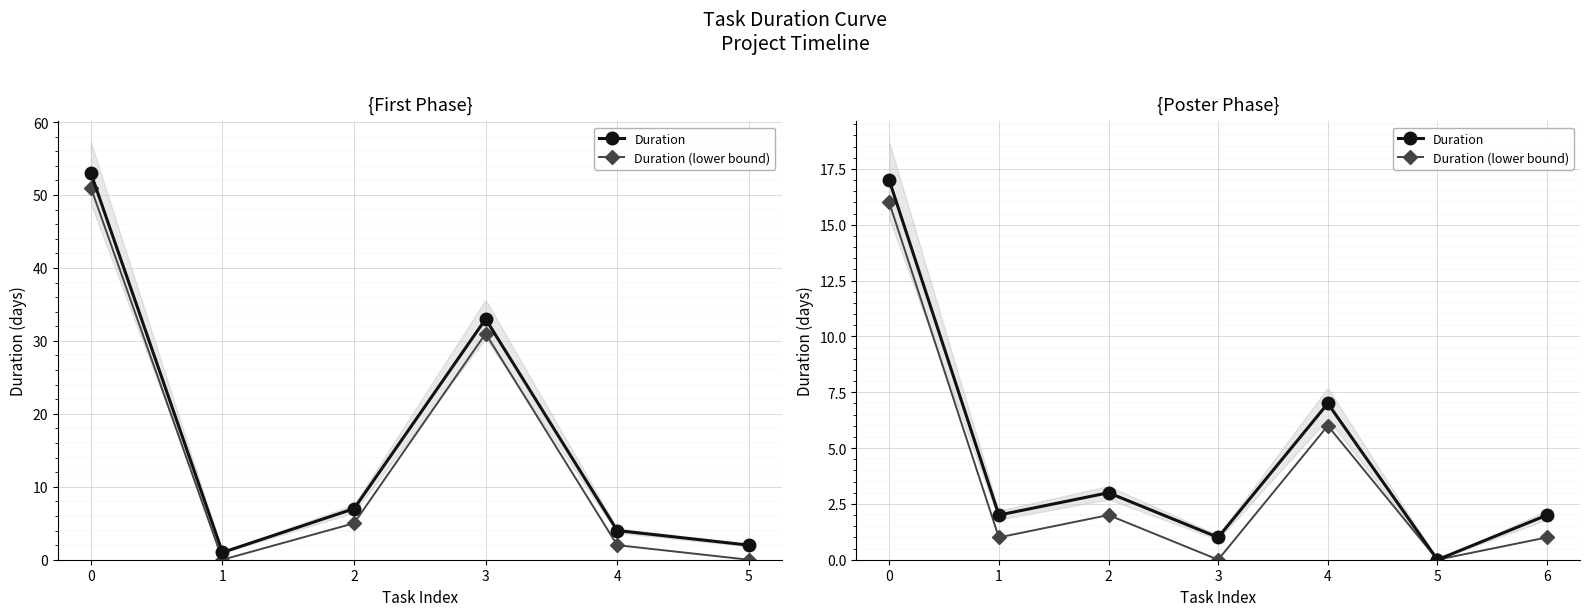

True or false: Duration (lower bound) and Duration intersect in this chart.

False